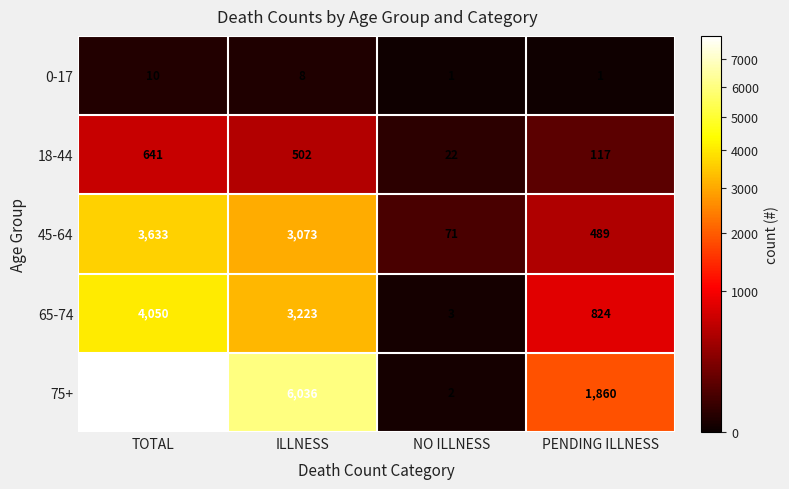

Between NO ILLNESS and PENDING ILLNESS, which series saw the biggest shift?

75+